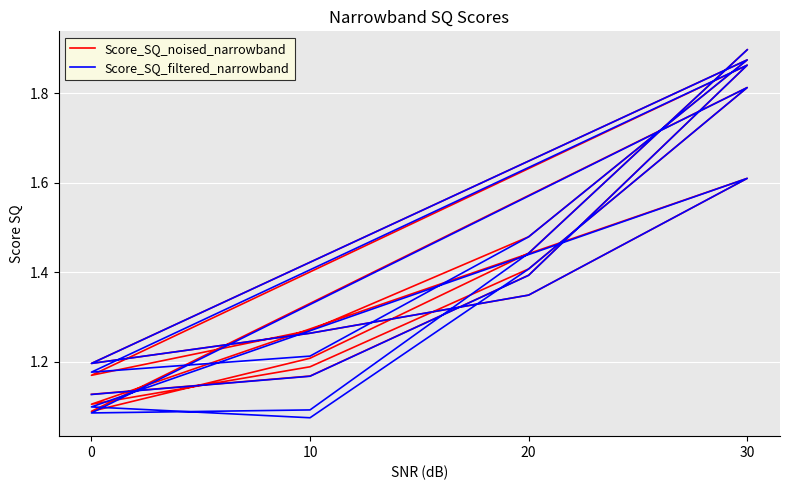

At 30, list the series in order from smallest to largest.

Score_SQ_filtered_narrowband, Score_SQ_noised_narrowband